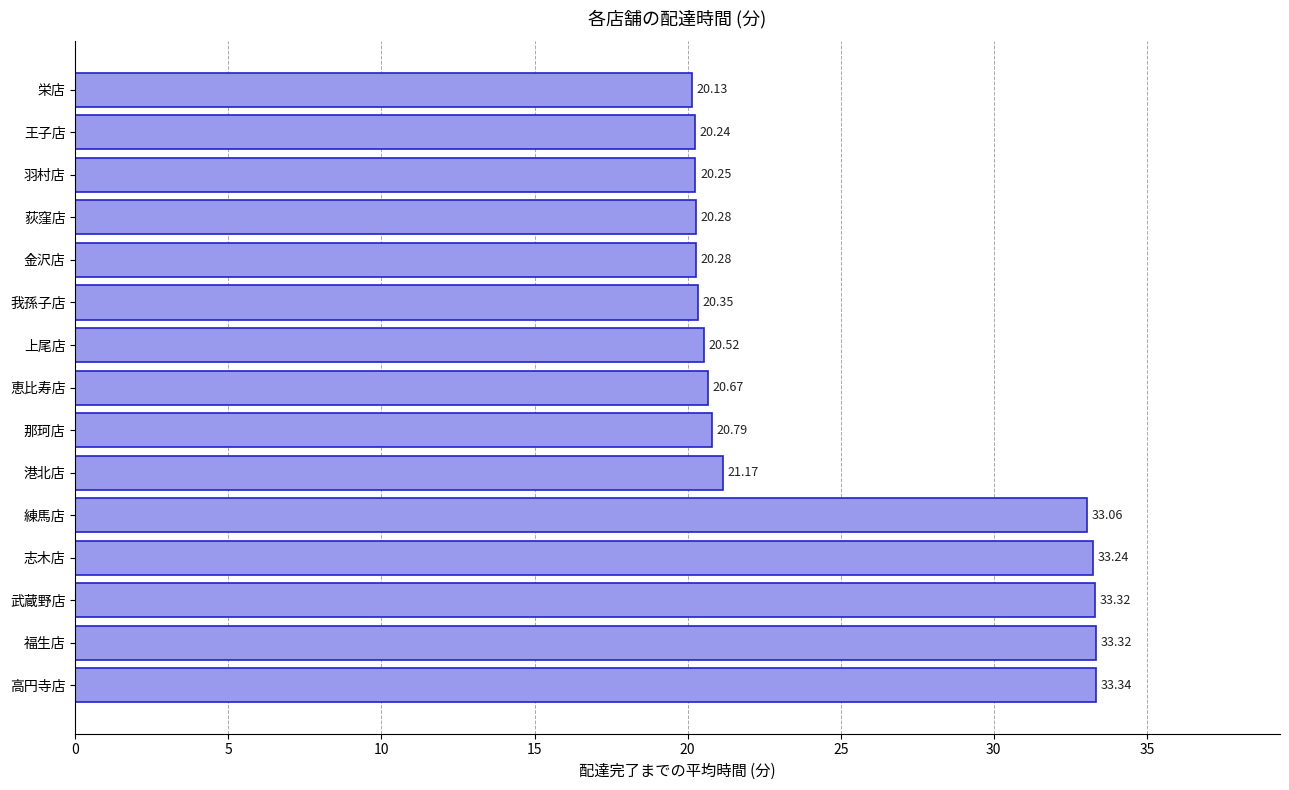

What is the sum of all values?

371.0